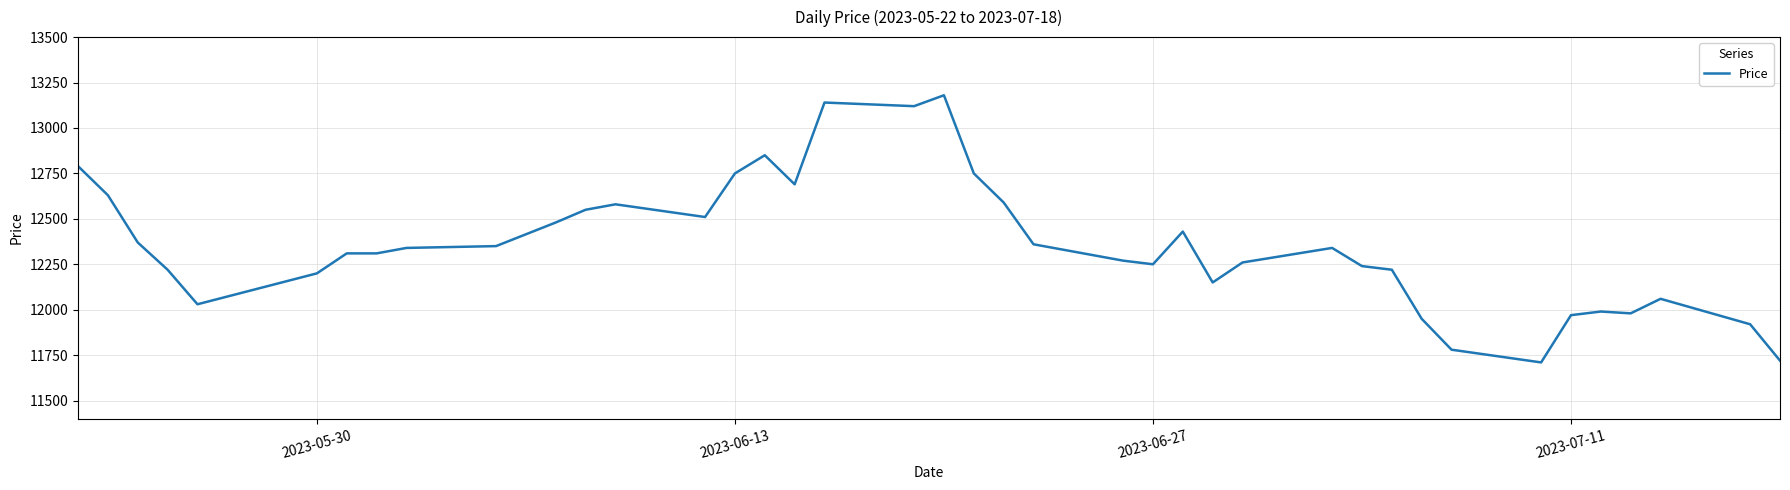

What is the sum of all values?

494340